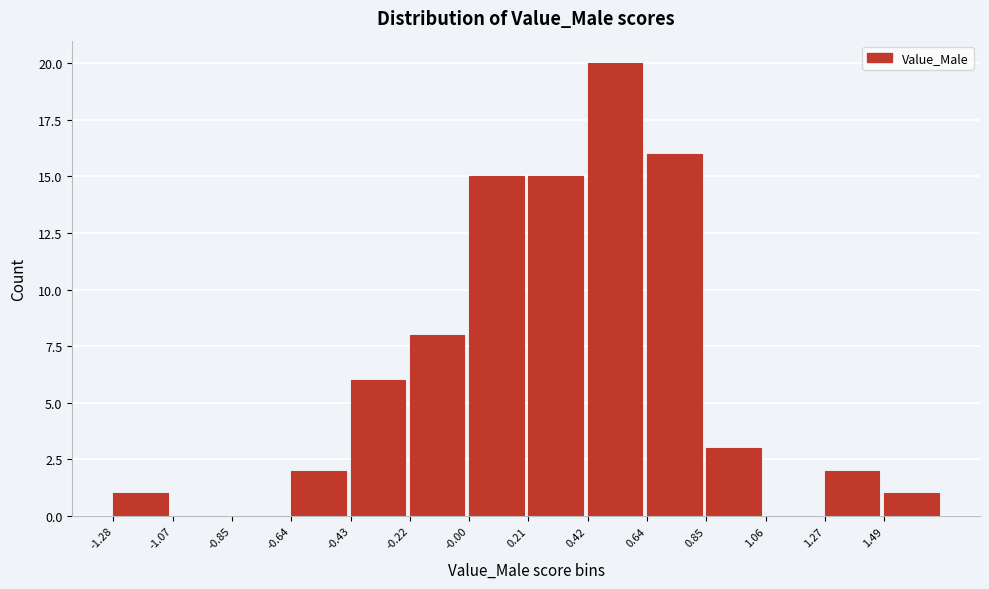

Reading left to right, transcribe this chart: for each bar, give the range it covers on the x-axis and its height. Neither the bar edges nor the heights are printed on the chart, so give them approximately, as read against the axes.

-1.30 to -1.05: 1
-1.05 to -0.85: 0
-0.85 to -0.65: 0
-0.65 to -0.45: 2
-0.45 to -0.20: 6
-0.20 to 0.00: 8
0.00 to 0.20: 15
0.20 to 0.40: 15
0.40 to 0.65: 20
0.65 to 0.85: 16
0.85 to 1.05: 3
1.05 to 1.25: 0
1.25 to 1.50: 2
1.50 to 1.70: 1